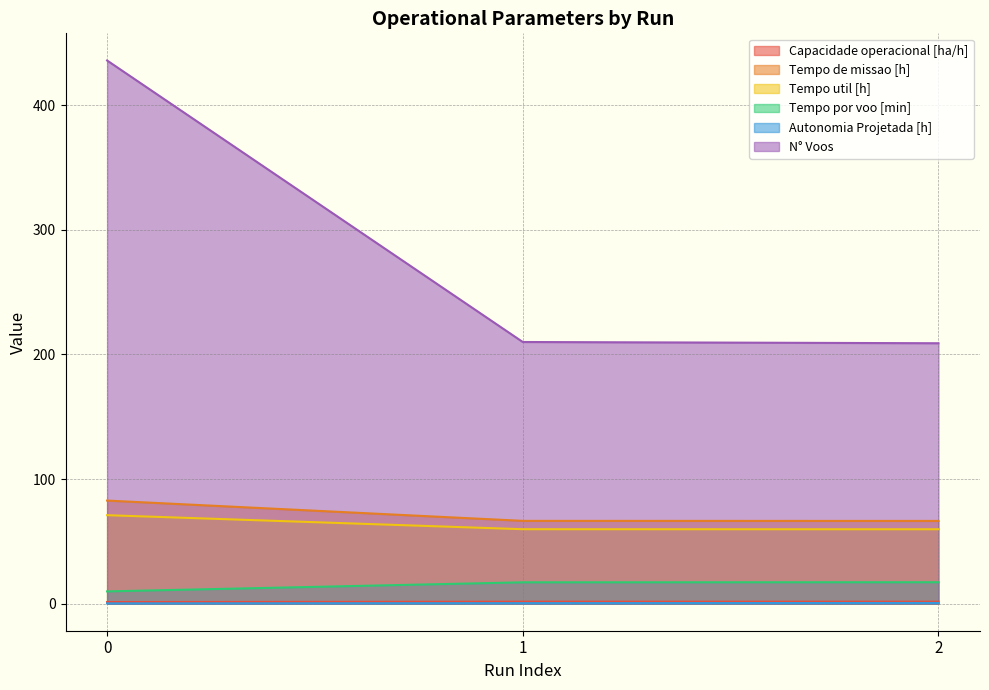

List the labels in order of N° Voos value, smallest first.

2, 1, 0